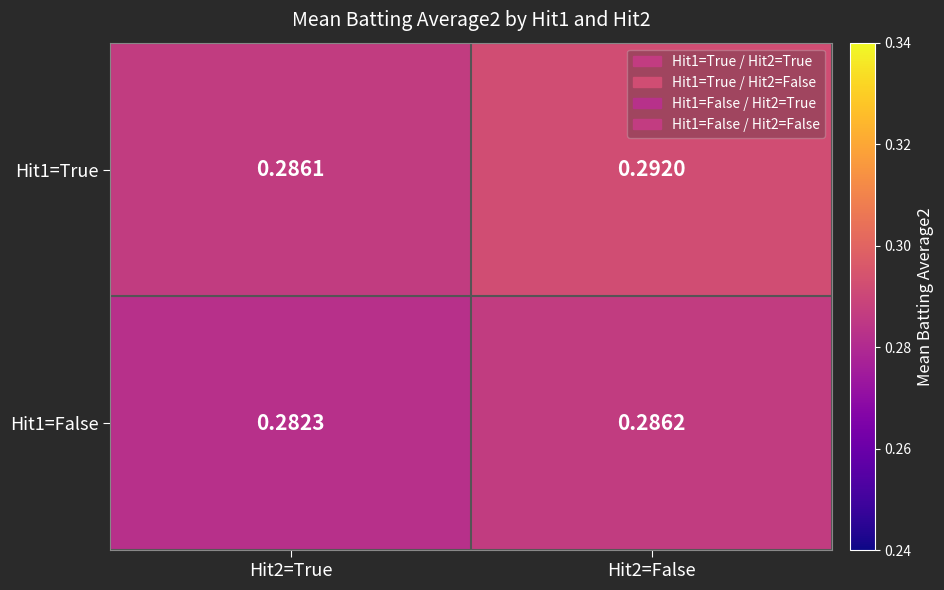

Is the value of Hit1=True at Hit2=True greater than the value of Hit1=False at Hit2=True?

Yes